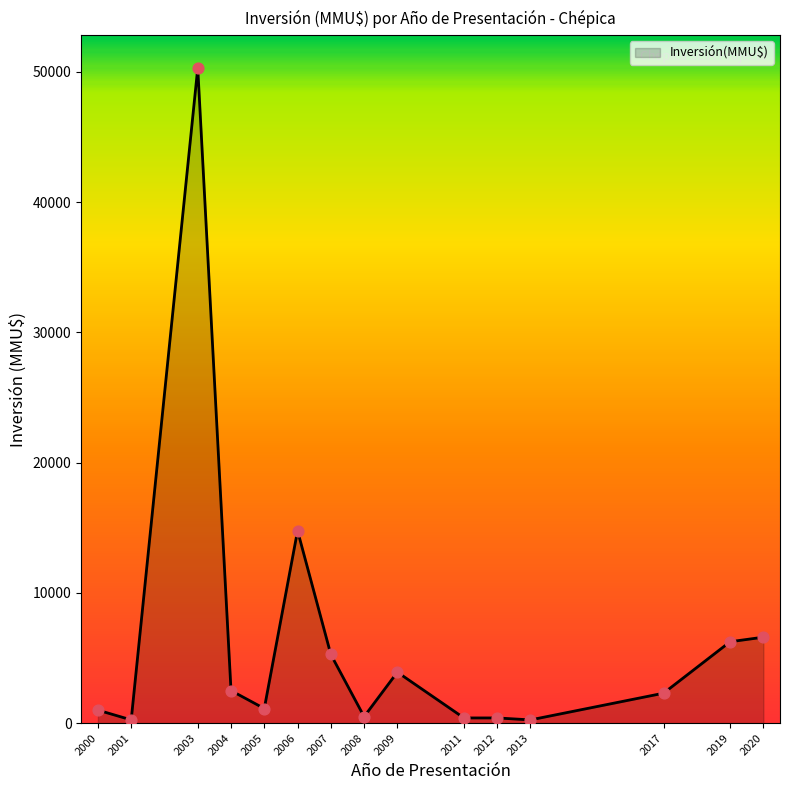

What is the change in value from 2005 to 2017?

+1178